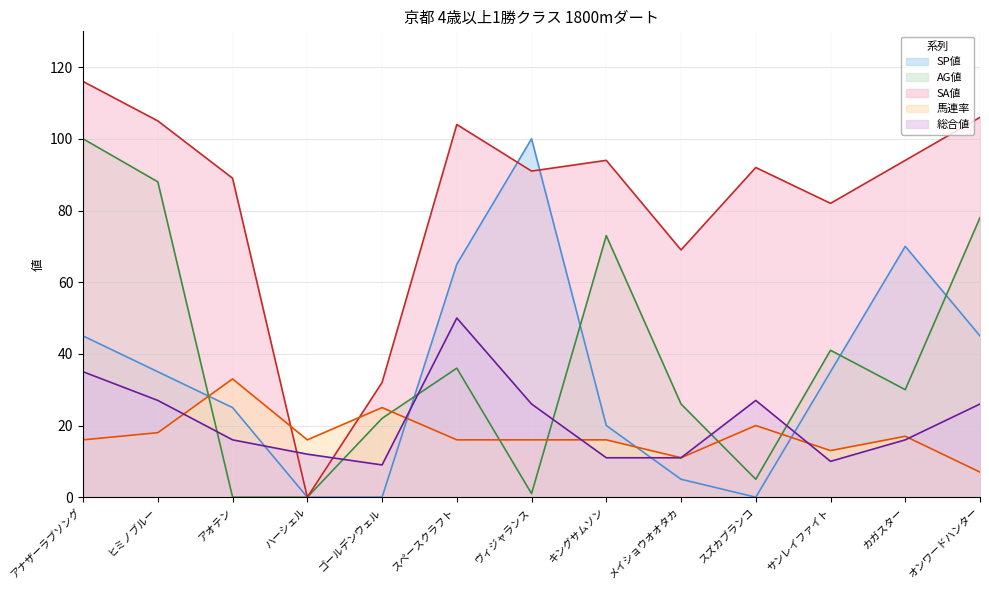

What is the spread (max minus min) of values at ゴールデンウェル?

32